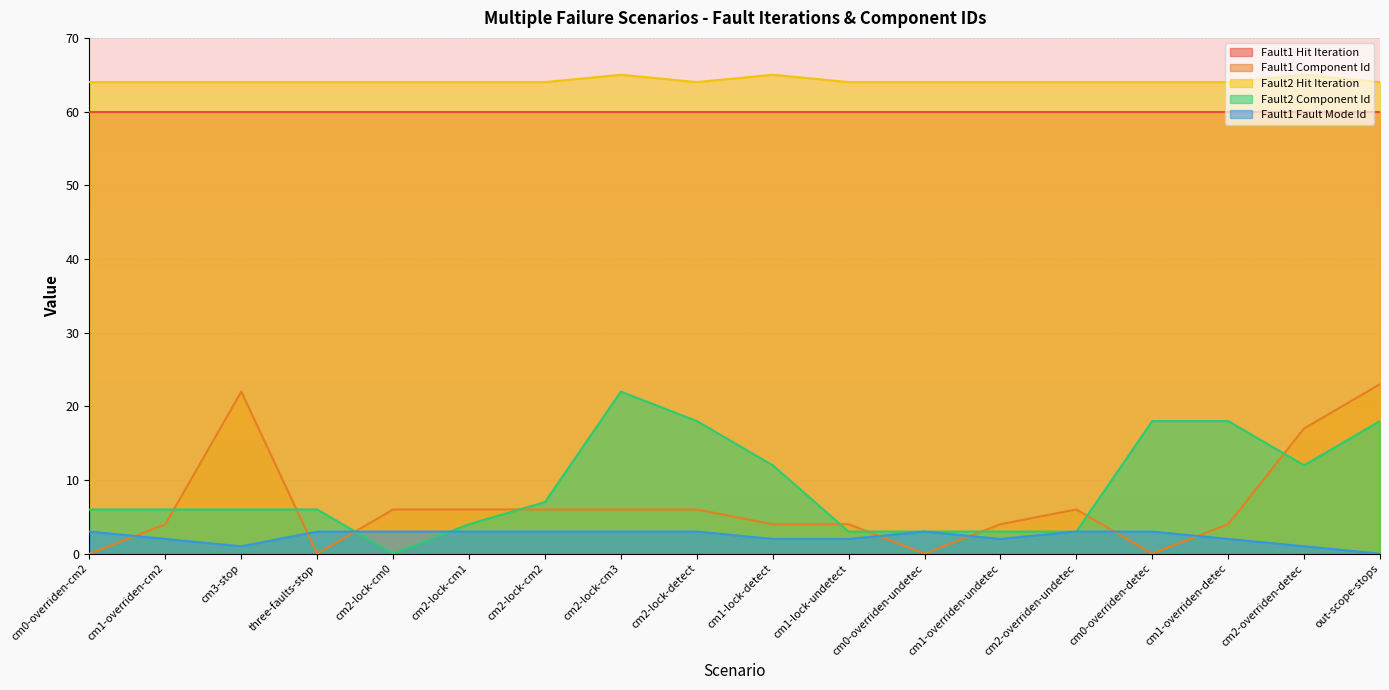

What is the total value across all series at cm1-lock-undetect?

133